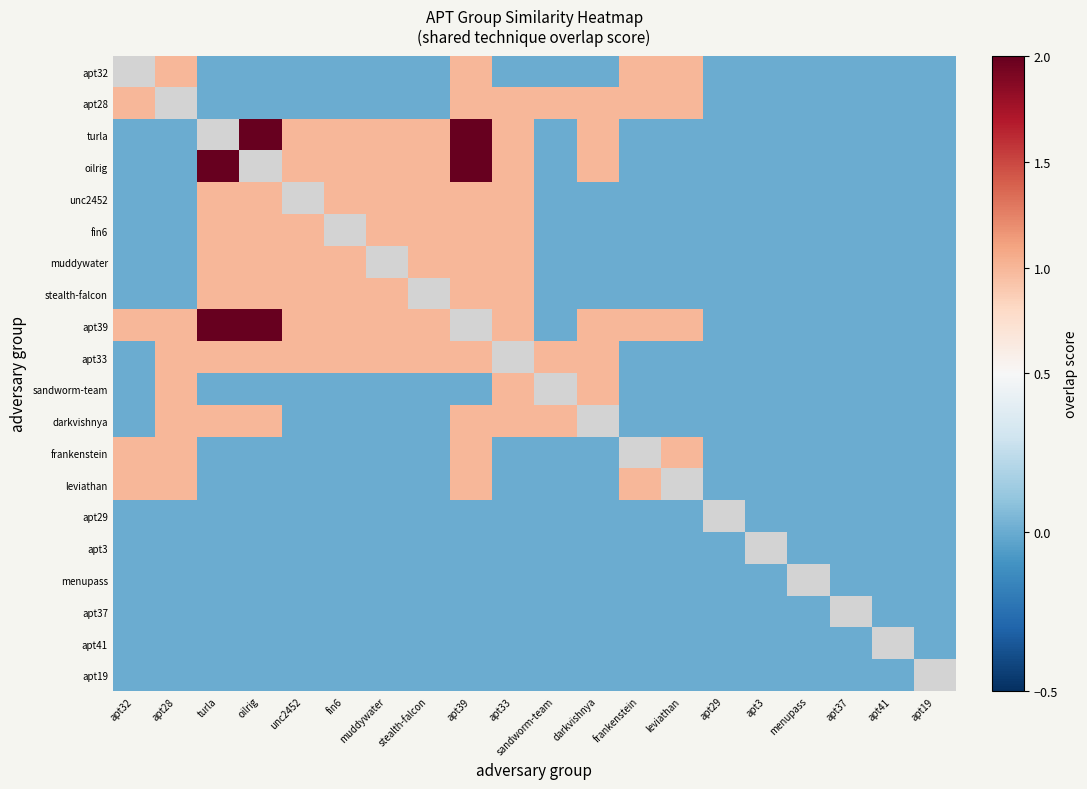

How many positive values does the apt32 series have?

4